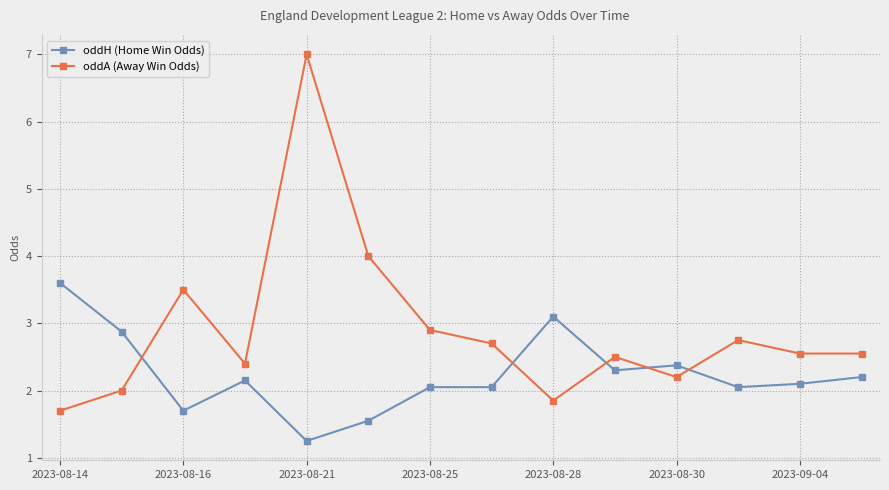

What are all the series names shown in the legend?

oddH (Home Win Odds), oddA (Away Win Odds)